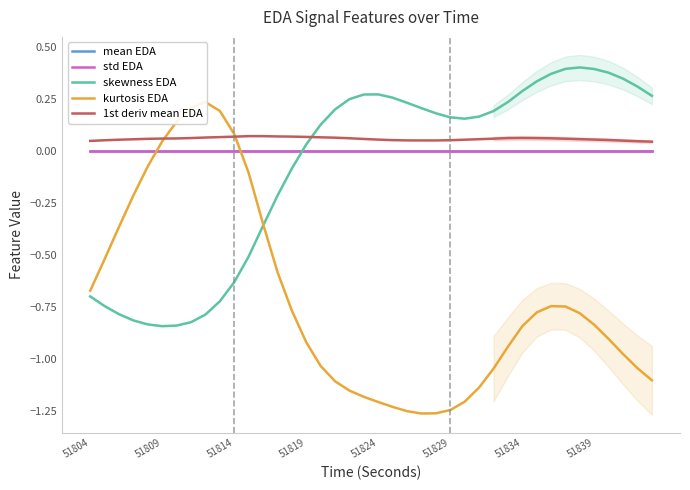

Which series ends up on top after the final intersection of skewness EDA and kurtosis EDA?

skewness EDA